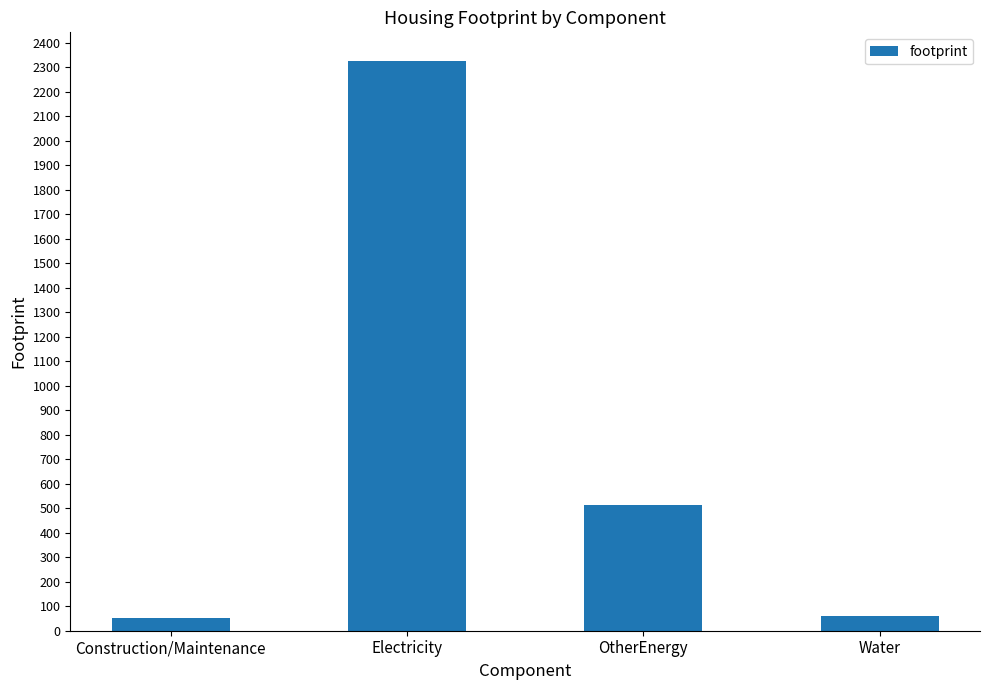

What is the smallest value displayed?

52.1